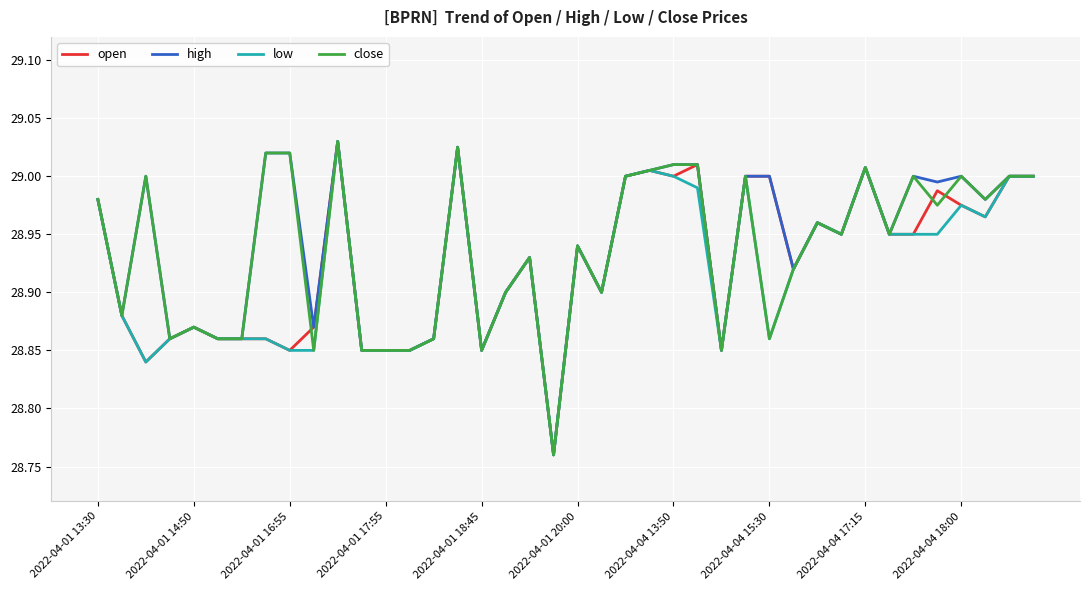

Rank the series by their maximum value, from lowest to highest.

open, high, low, close